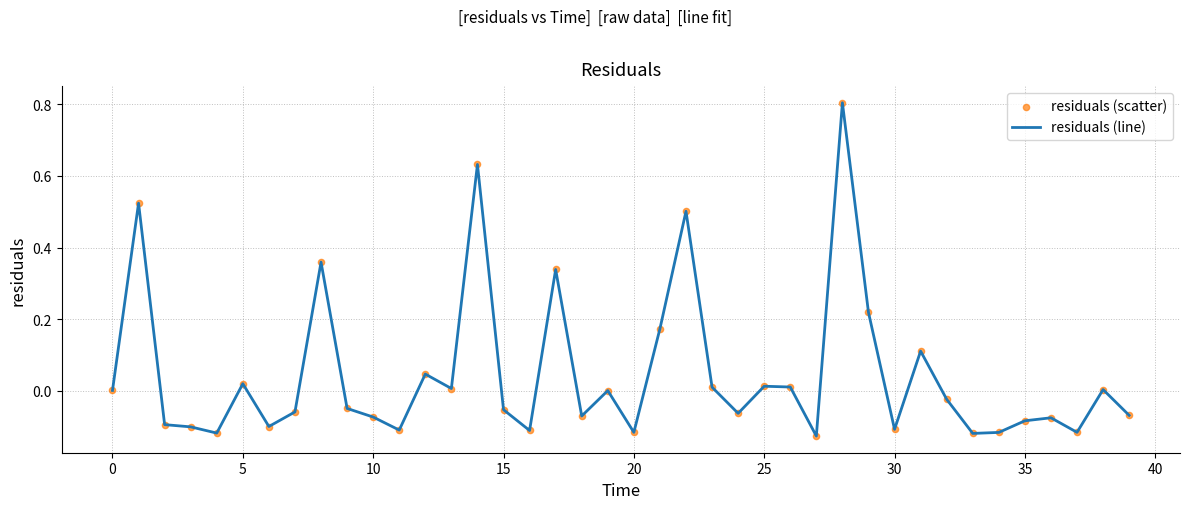

What is the maximum value shown in the chart?

0.8